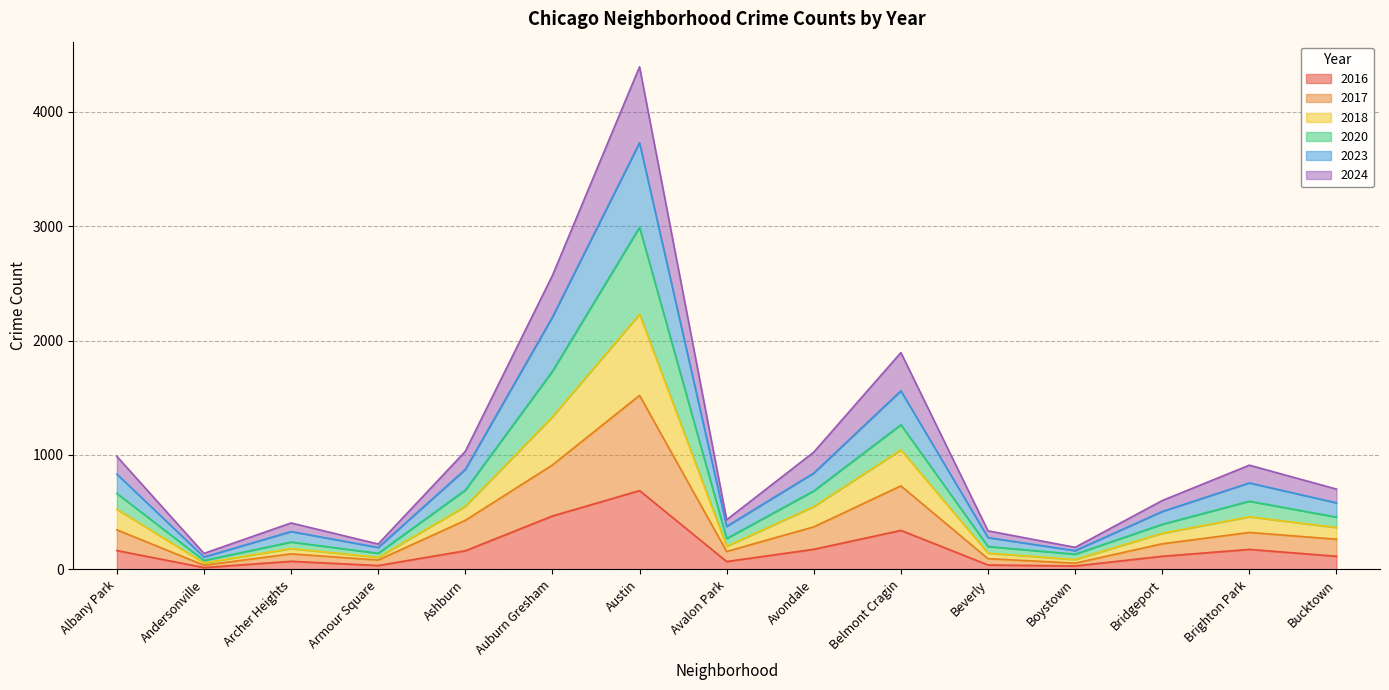

At which category is the sum across all series the highest?

Austin